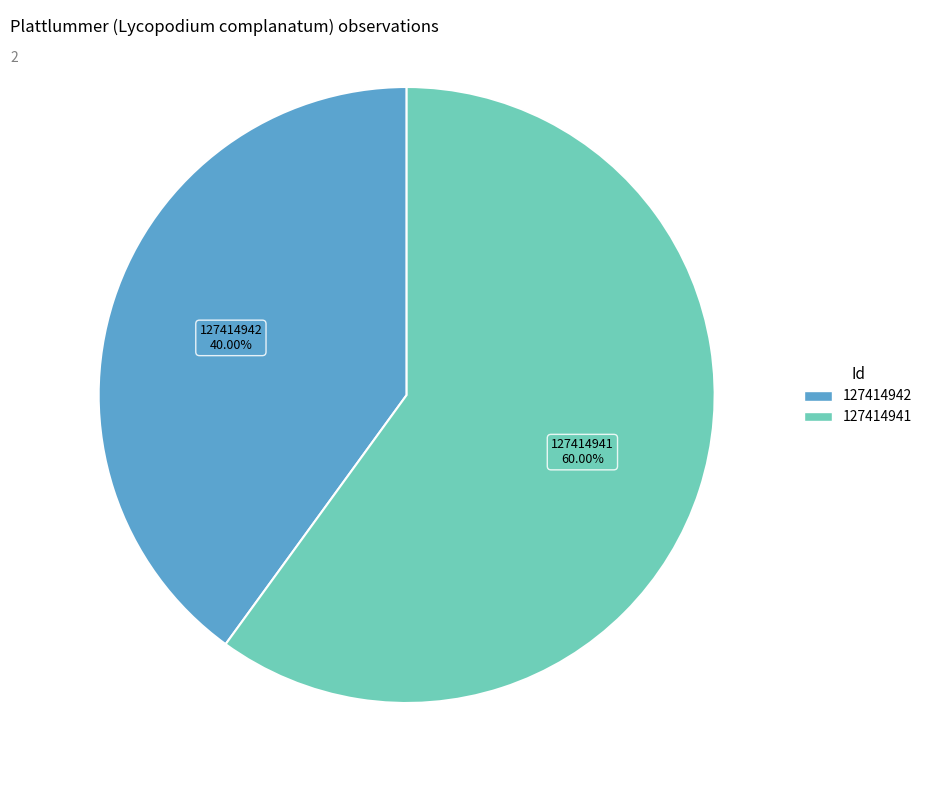

Is it true that 127414942 is 40% of the pie?

True